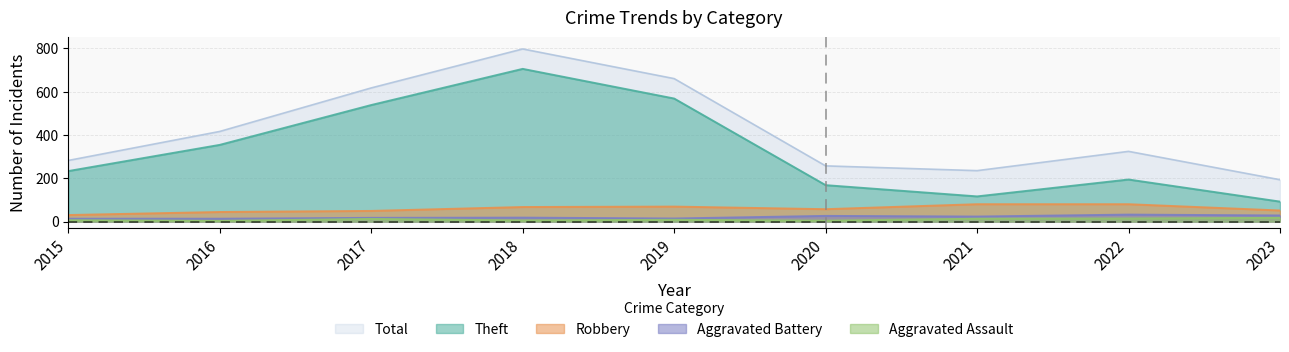

What is the greatest value displayed?

797